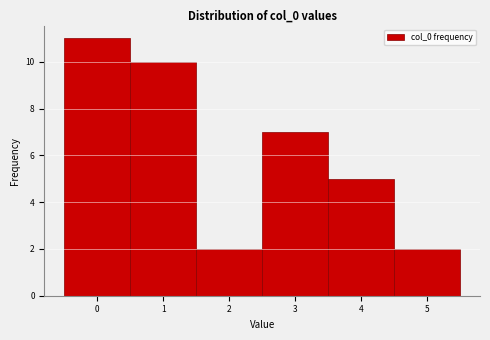

How tall is the bar that spans -0.5 to 0.5 on the x-axis? The values are not printed on the chart, so give them approximately, as read against the axis.

11